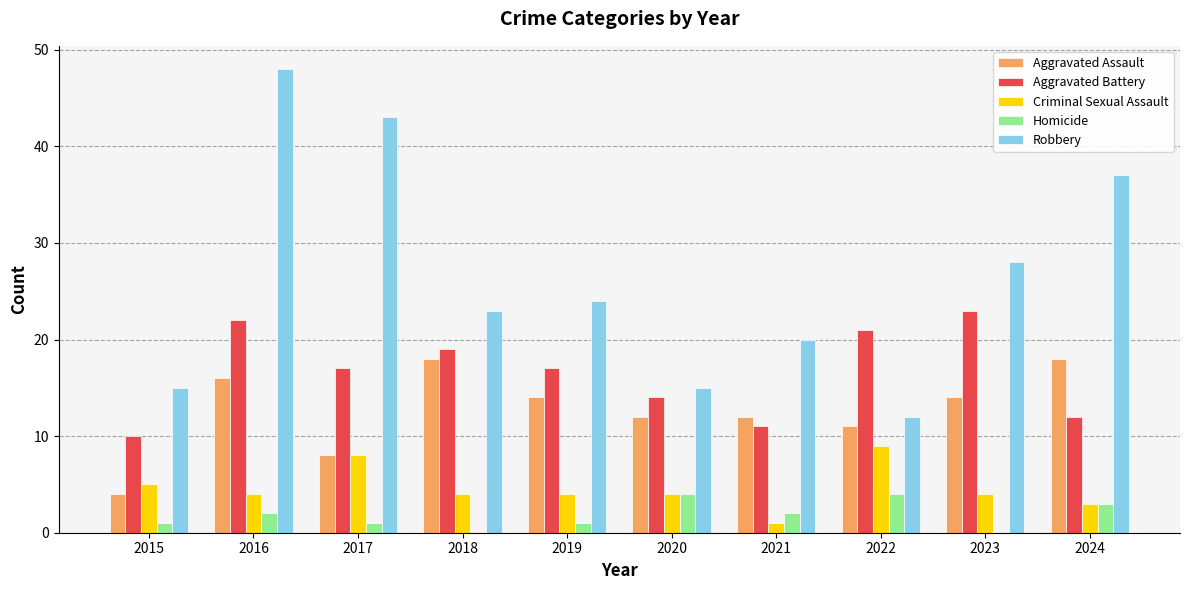

Which series has the largest total across all categories?

Robbery